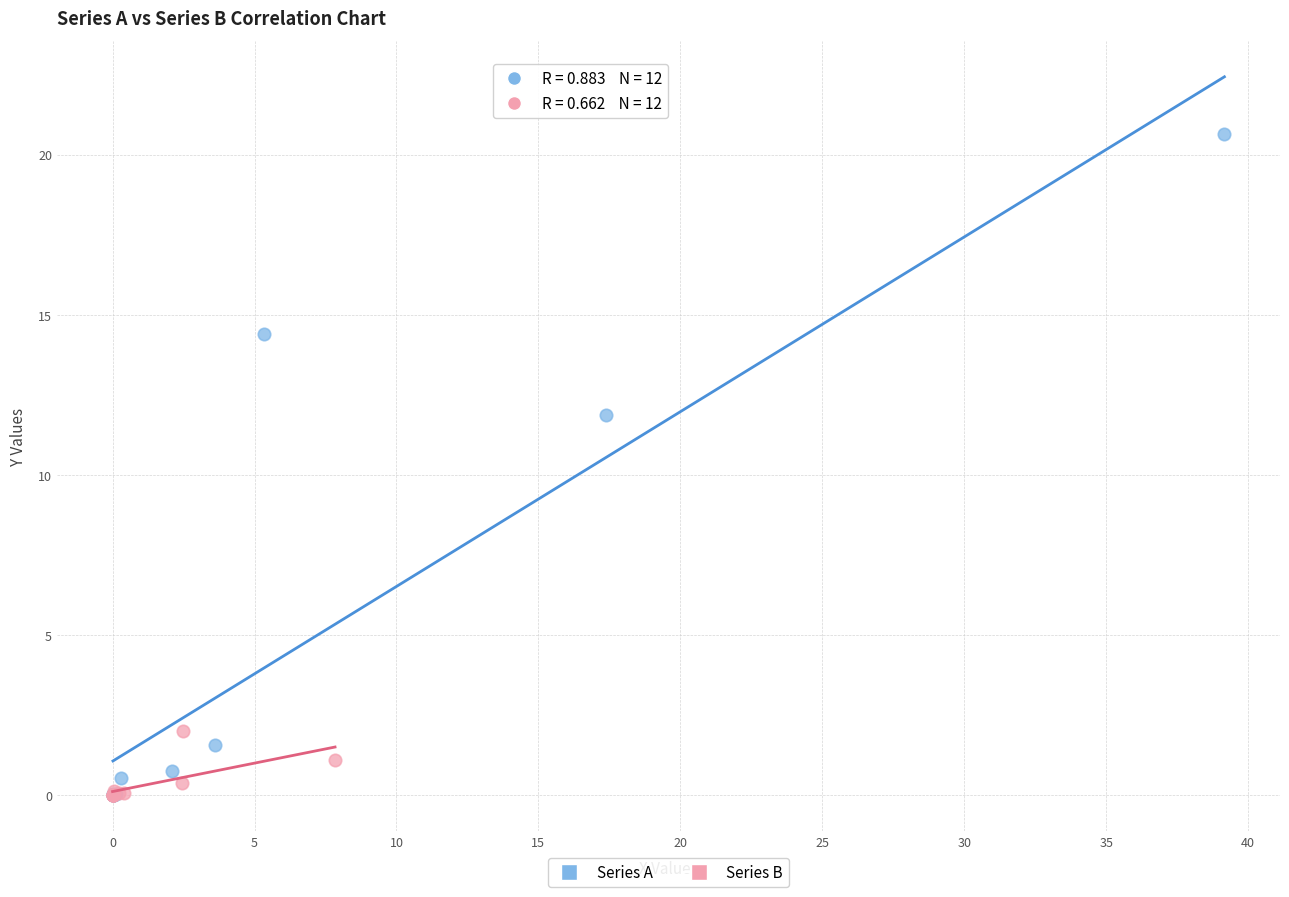

Which series contains the highest Y value?

Series A